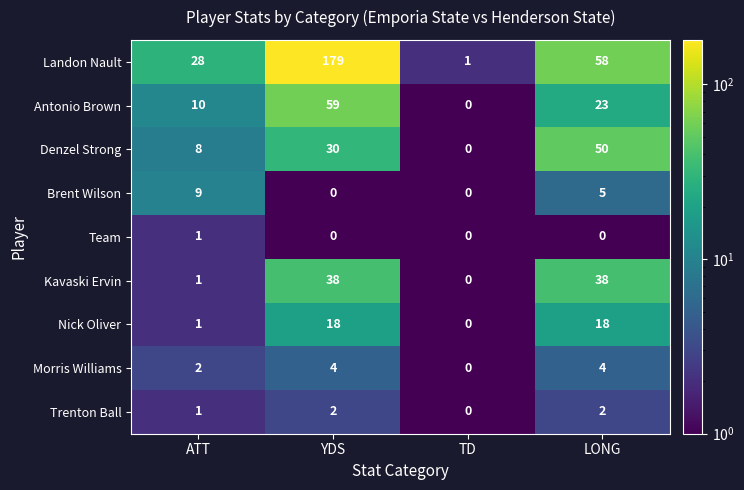

Between YDS and LONG, which series saw the biggest shift?

Landon Nault